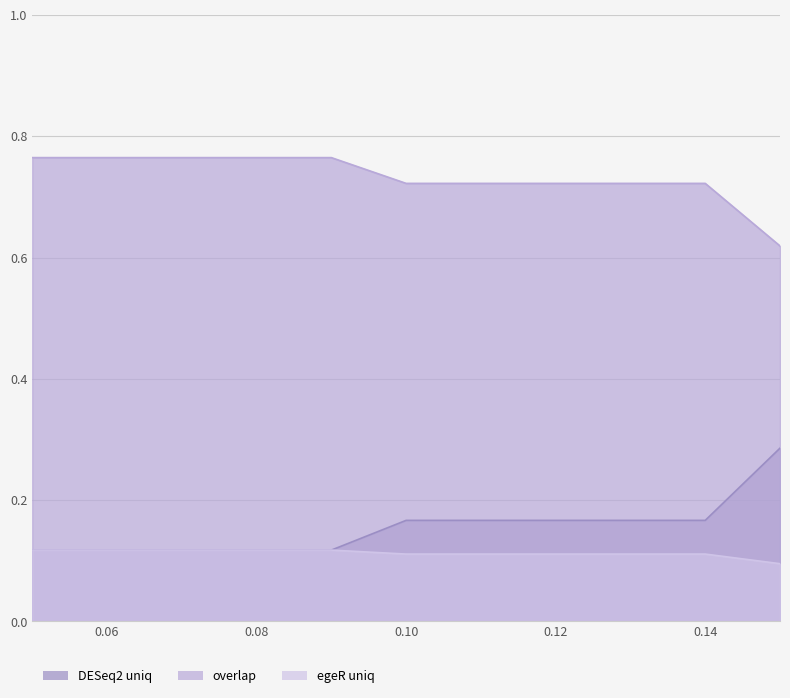

At which label is egeR uniq closest to 0?

0.15